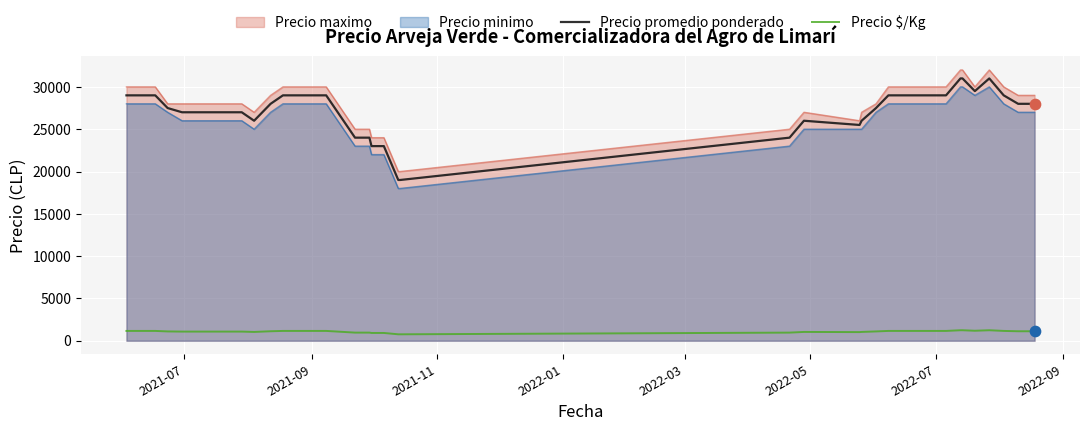

What are all the series names shown in the legend?

Precio maximo, Precio minimo, Precio promedio ponderado, Precio $/Kg